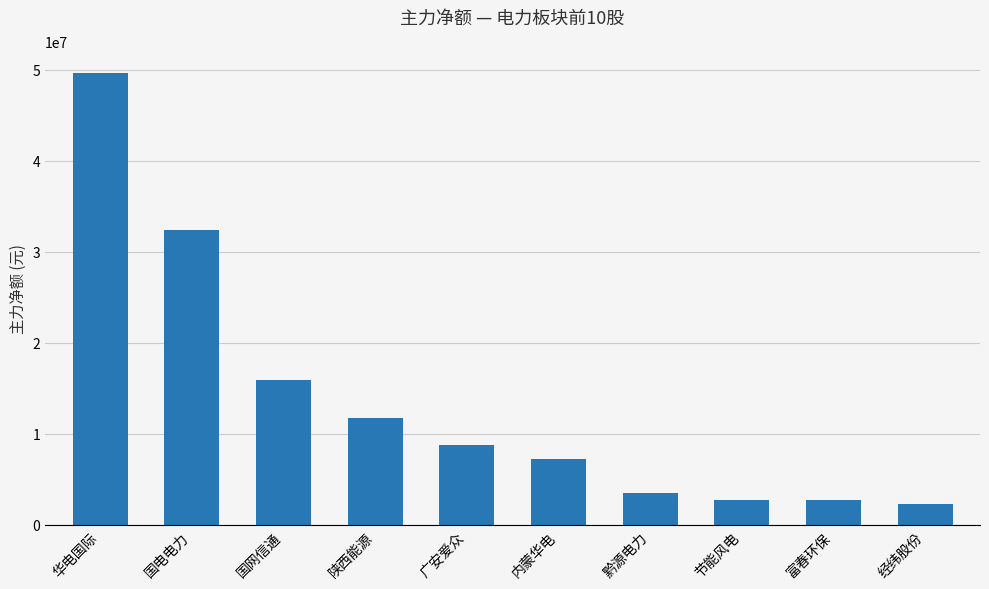

What position from the right is 富春环保?

2